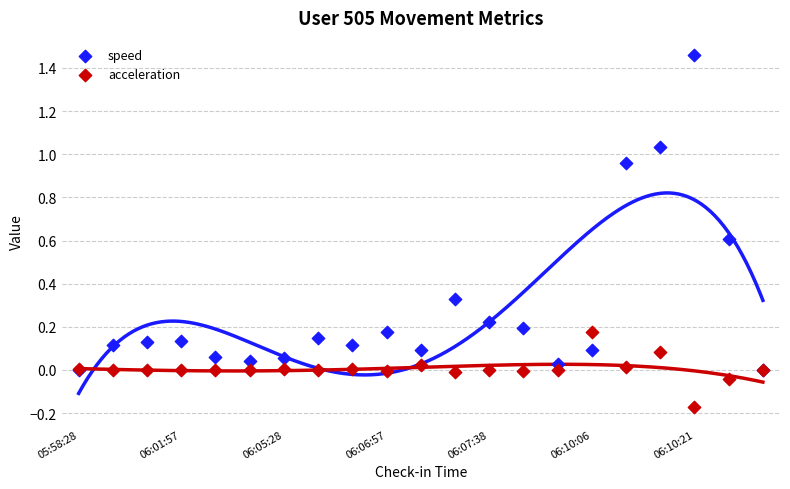

Which series has the largest Y range (max minus min)?

speed